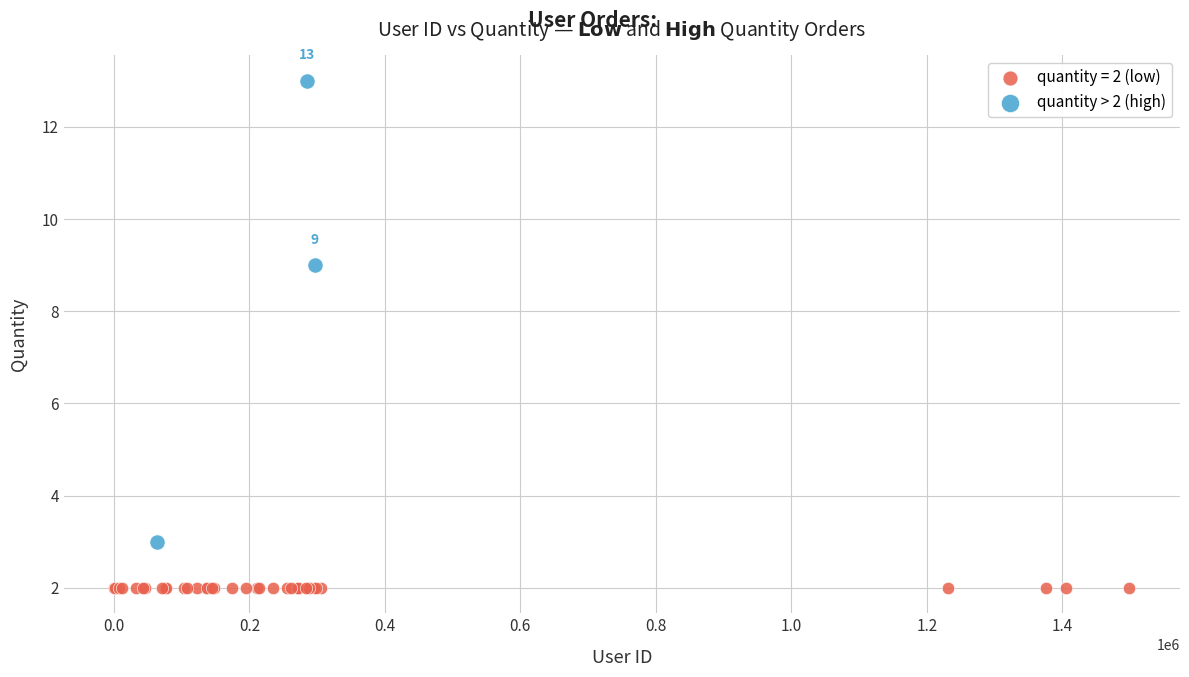

Which series reaches the maximum Y coordinate?

quantity > 2 (high)